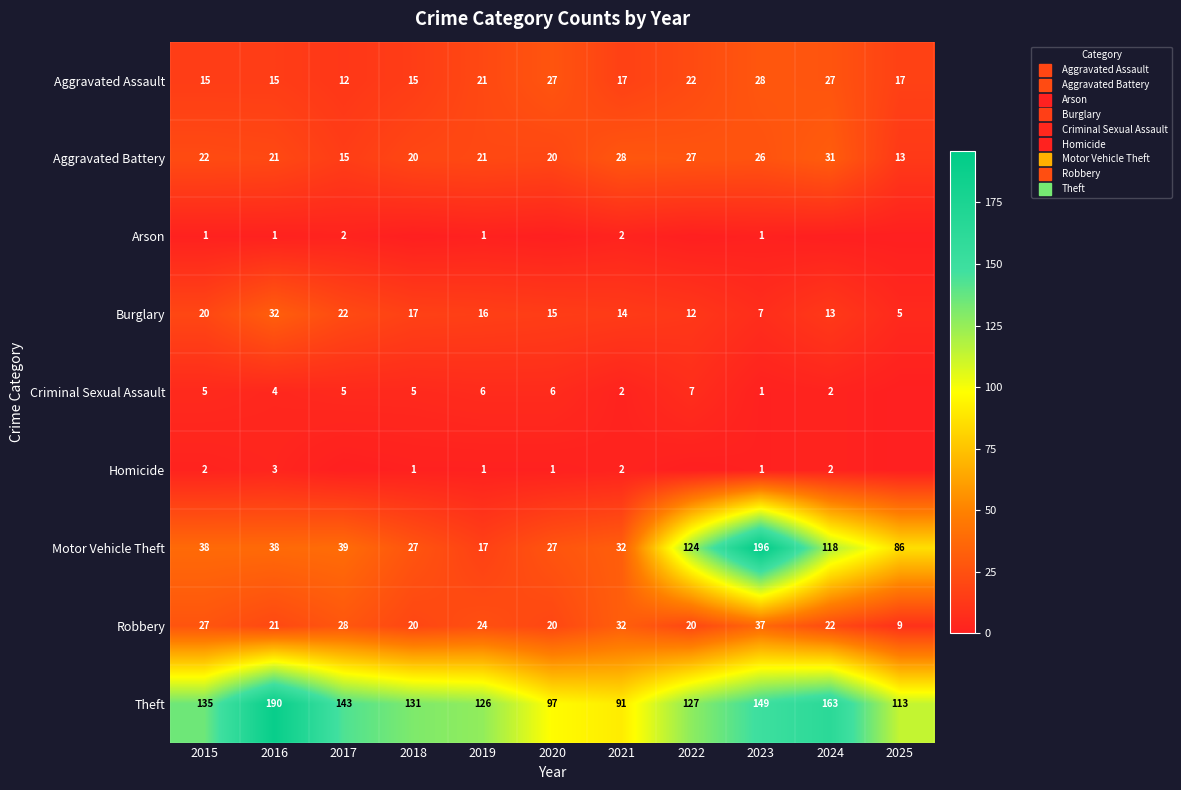

Is the value of Homicide at 2016 greater than the value of Criminal Sexual Assault at 2015?

No